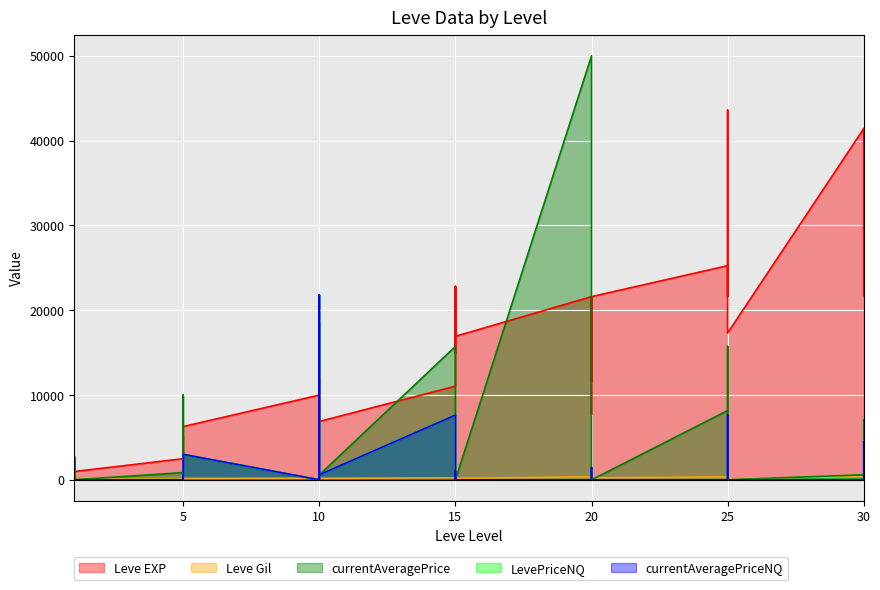

Which series has the largest total across all categories?

Leve EXP